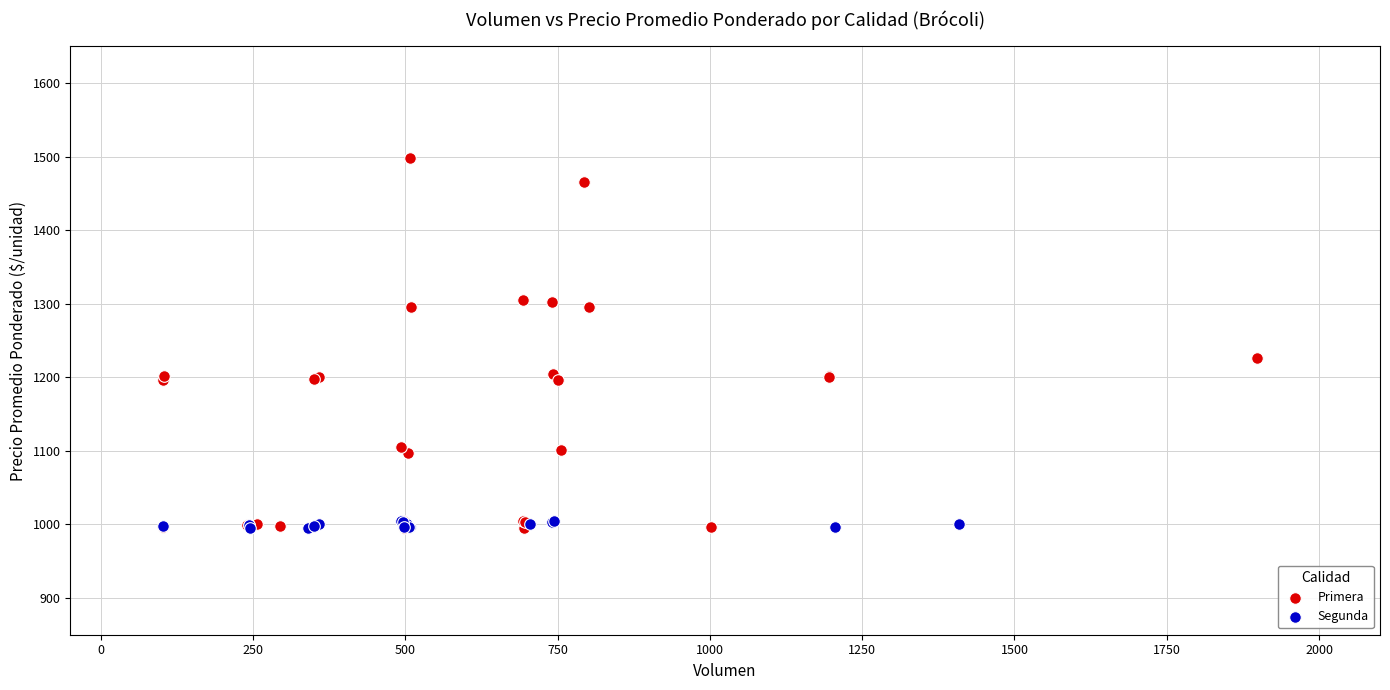

Which series has the largest Y range (max minus min)?

Primera